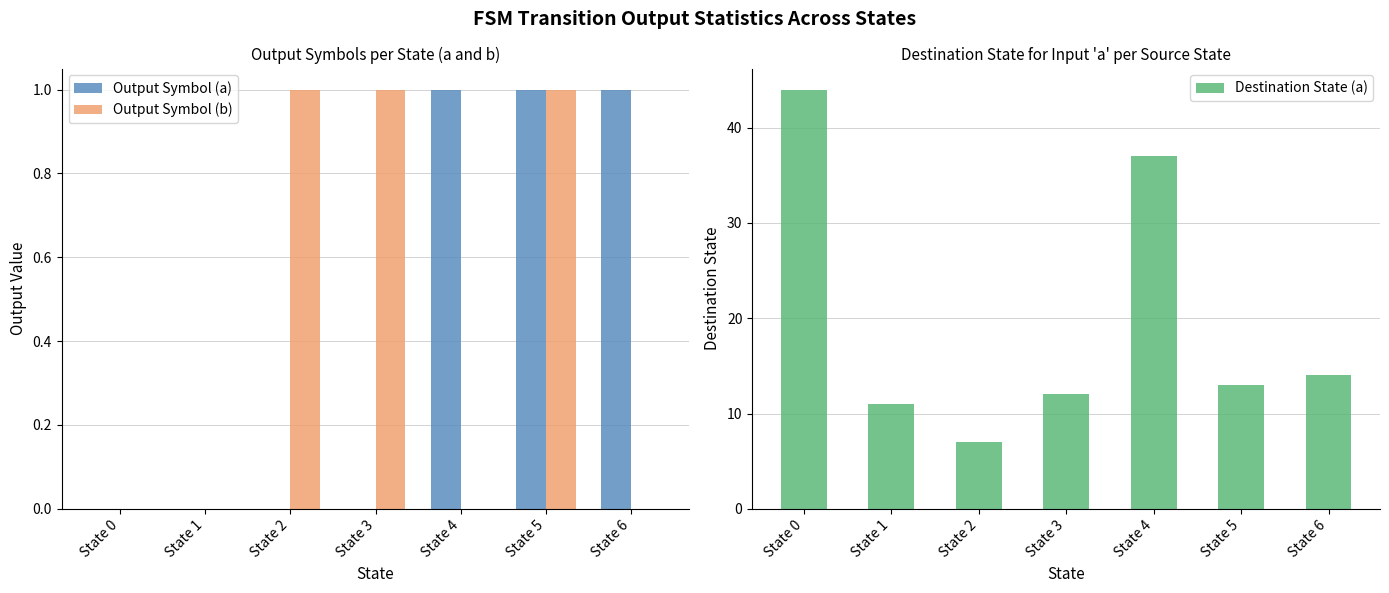

Reading right to left, transcribe all the data shown in this chart.

Output Symbol (a): 1	1	1	0	0	0	0
Output Symbol (b): 0	1	0	1	1	0	0
Destination State (a): 14	13	37	12	7	11	44